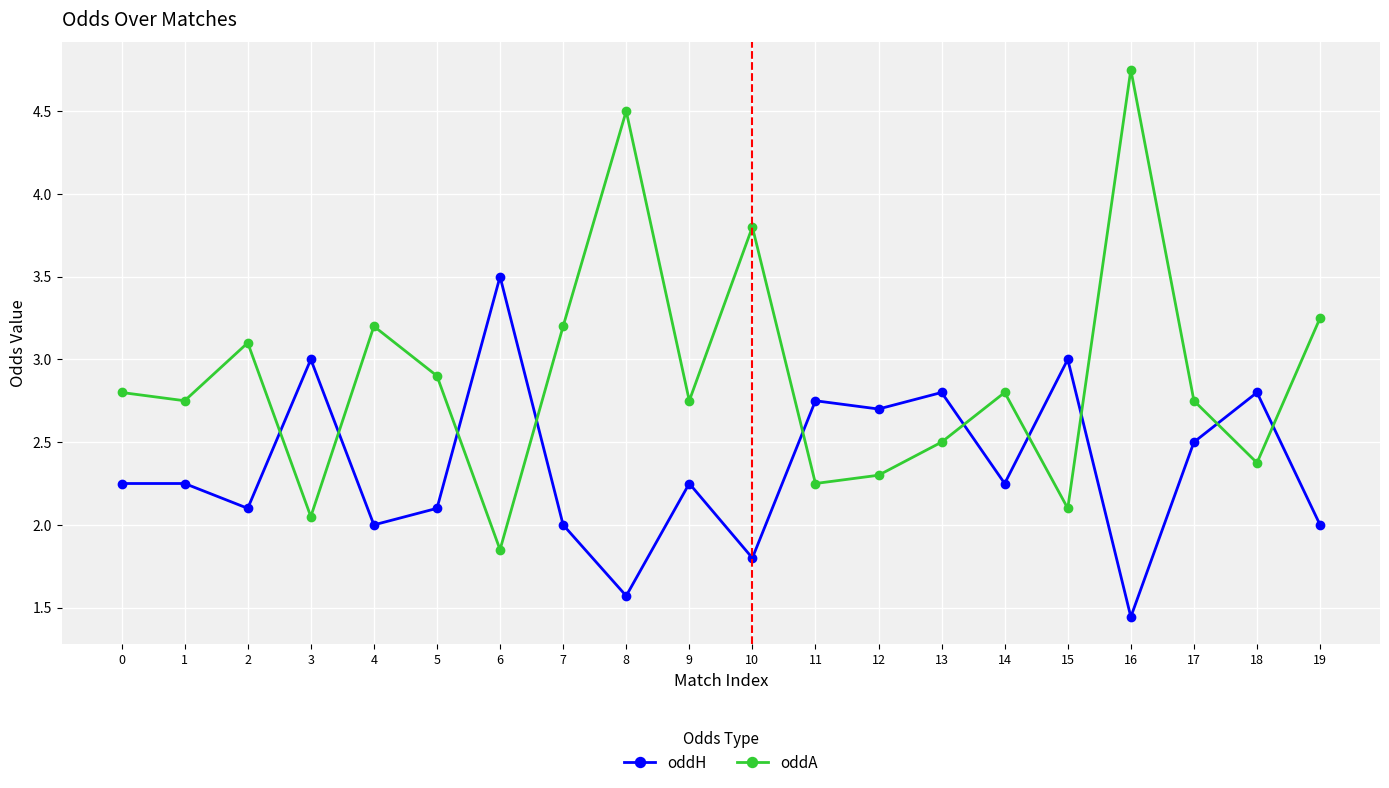

True or false: oddH and oddA intersect in this chart.

True